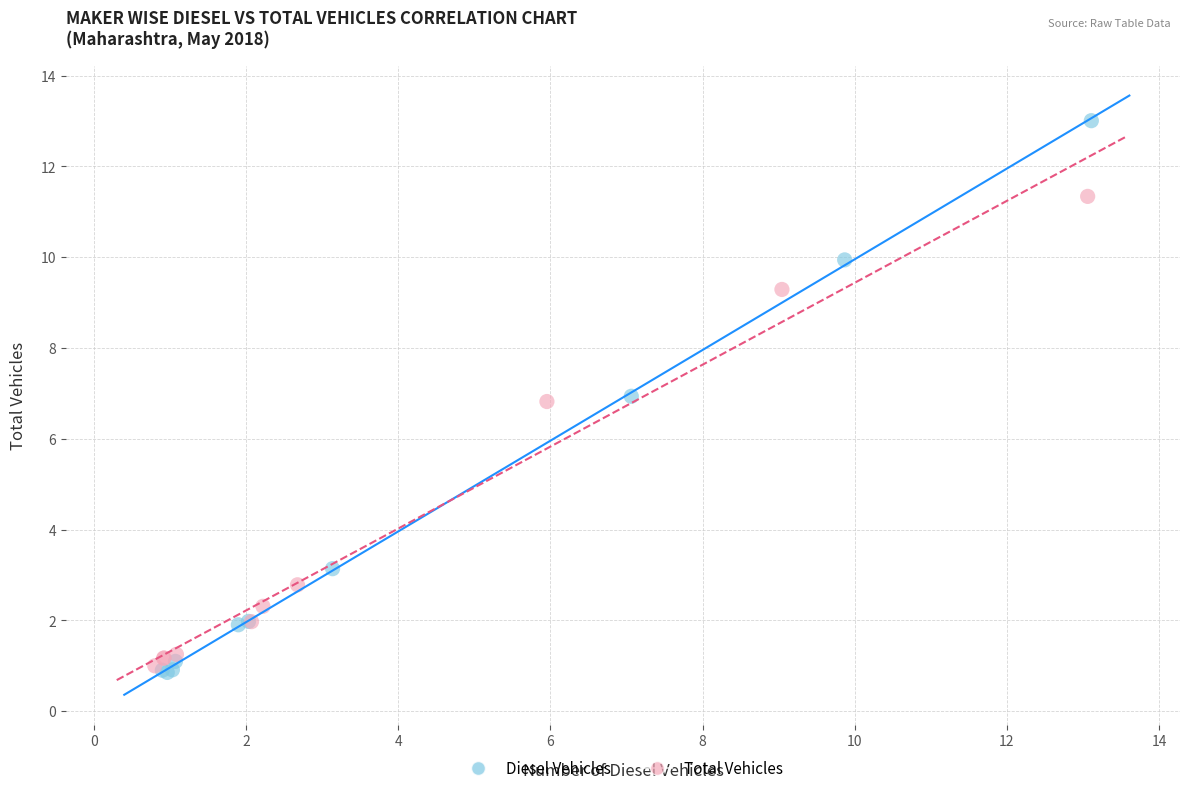

Which series contains the highest Y value?

Diesel Vehicles